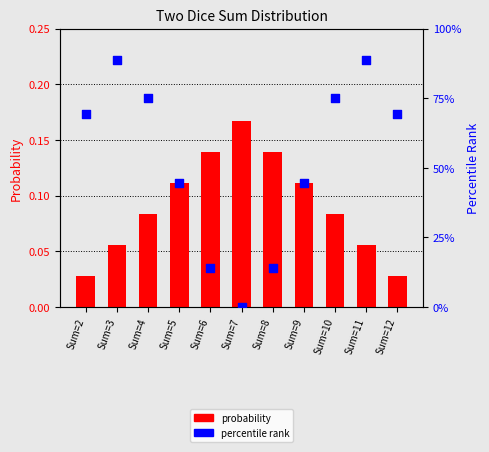

Which series has the largest total across all categories?

percentile rank